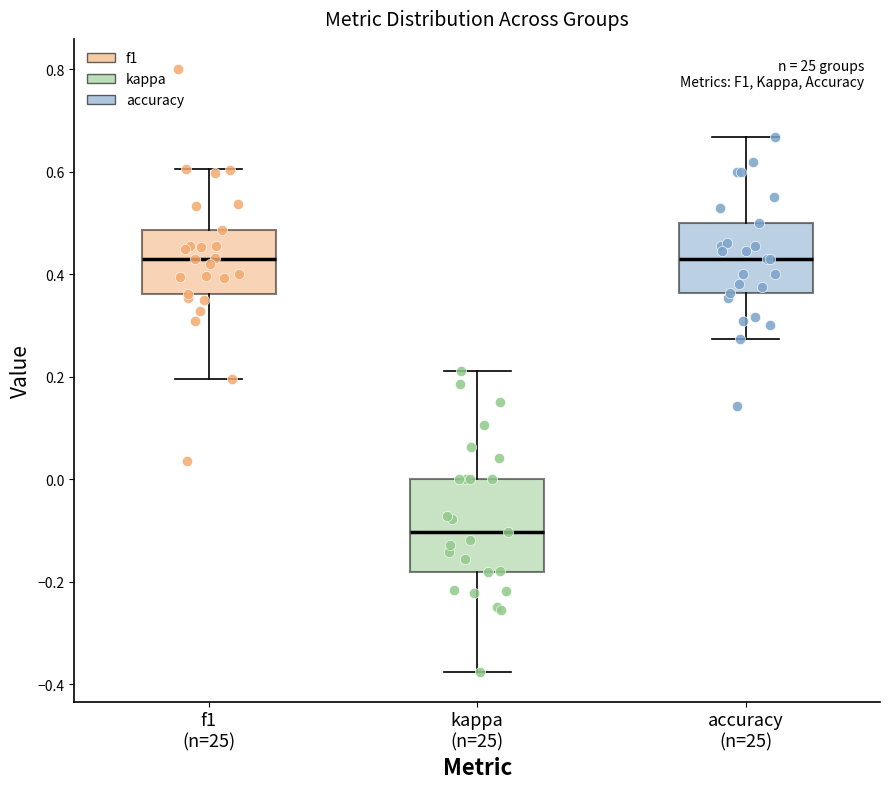

Which box is the tallest, from its lower edge to its upper edge?

kappa (n=25)